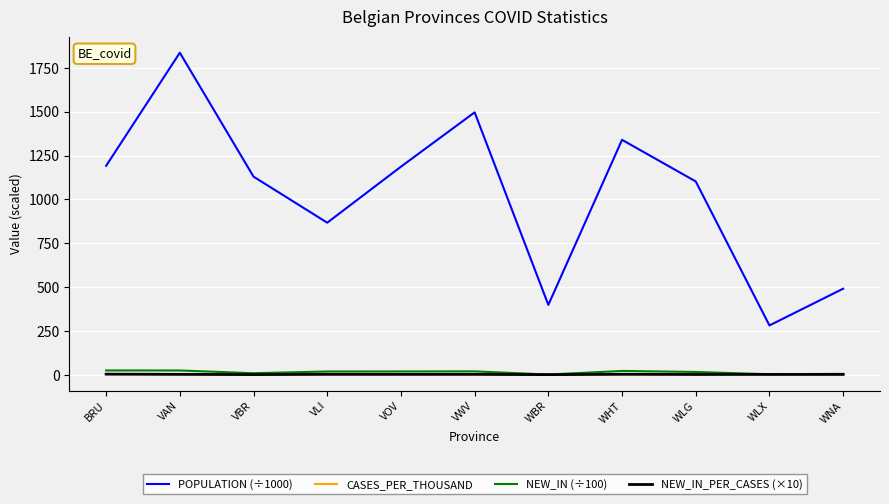

How many lines are shown in the chart?

4